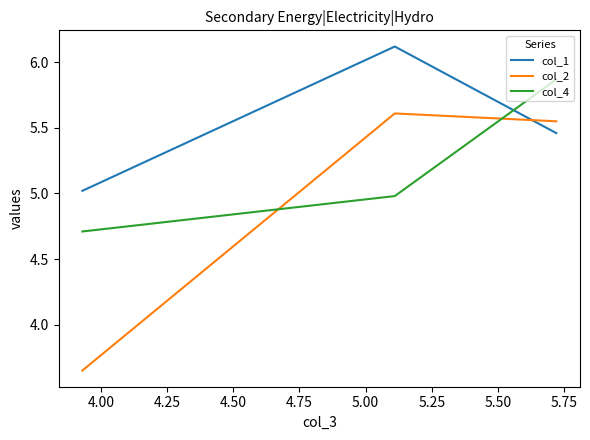

Count the number of categories in the chart.

3